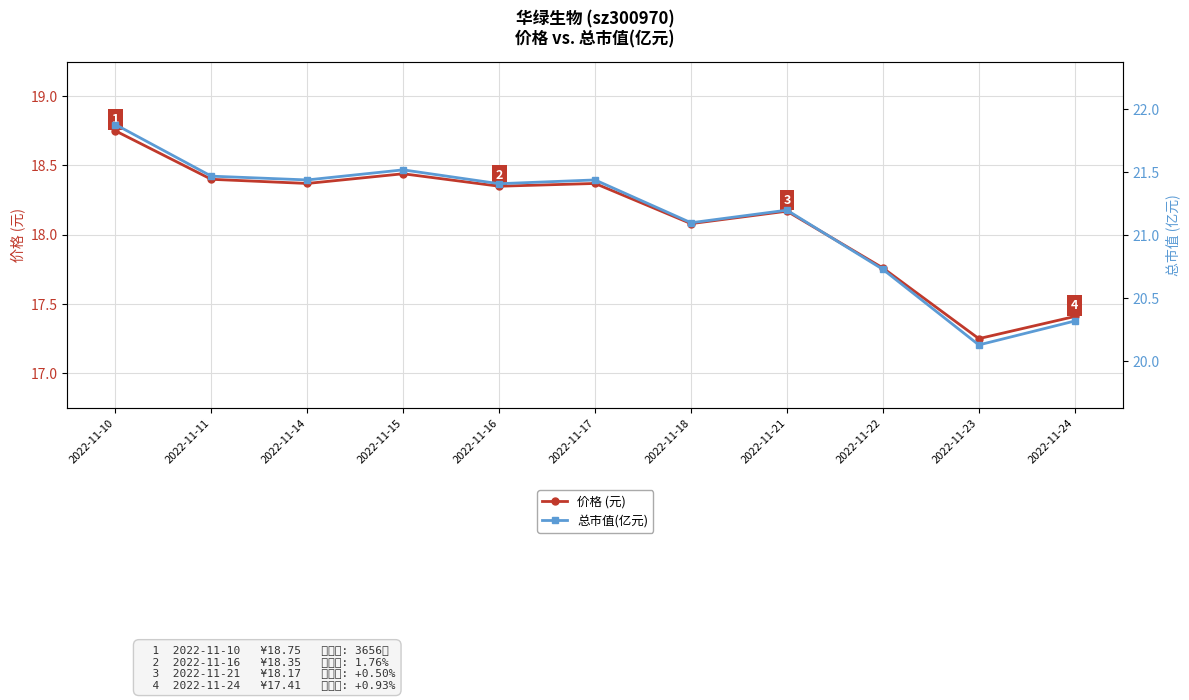

Is the value of 总市值(亿元) at 2022-11-18 greater than the value of 价格 (元) at 2022-11-11?

Yes